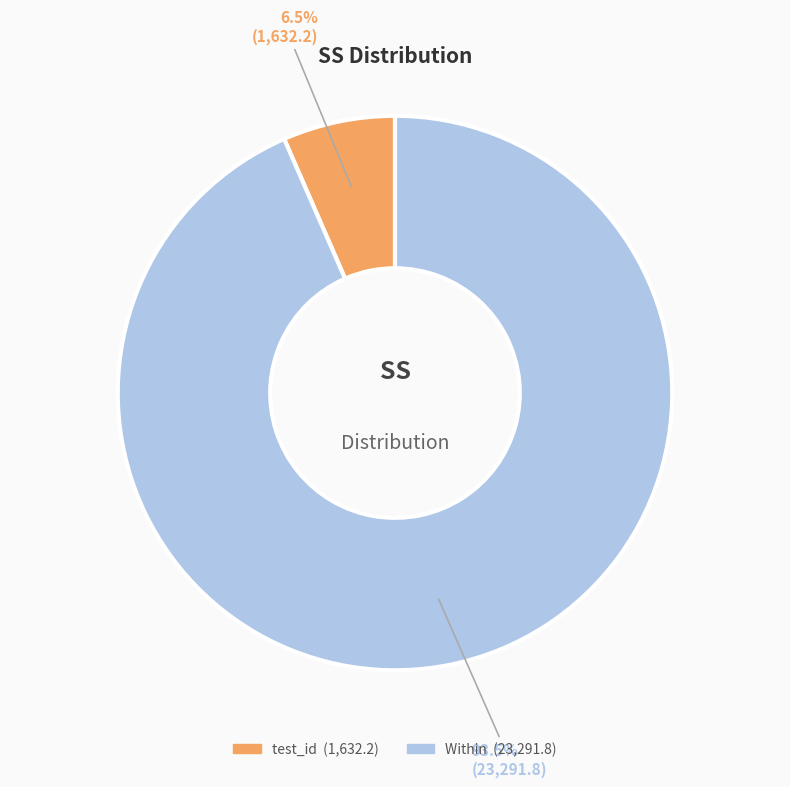

Which category accounts for the majority?

Within